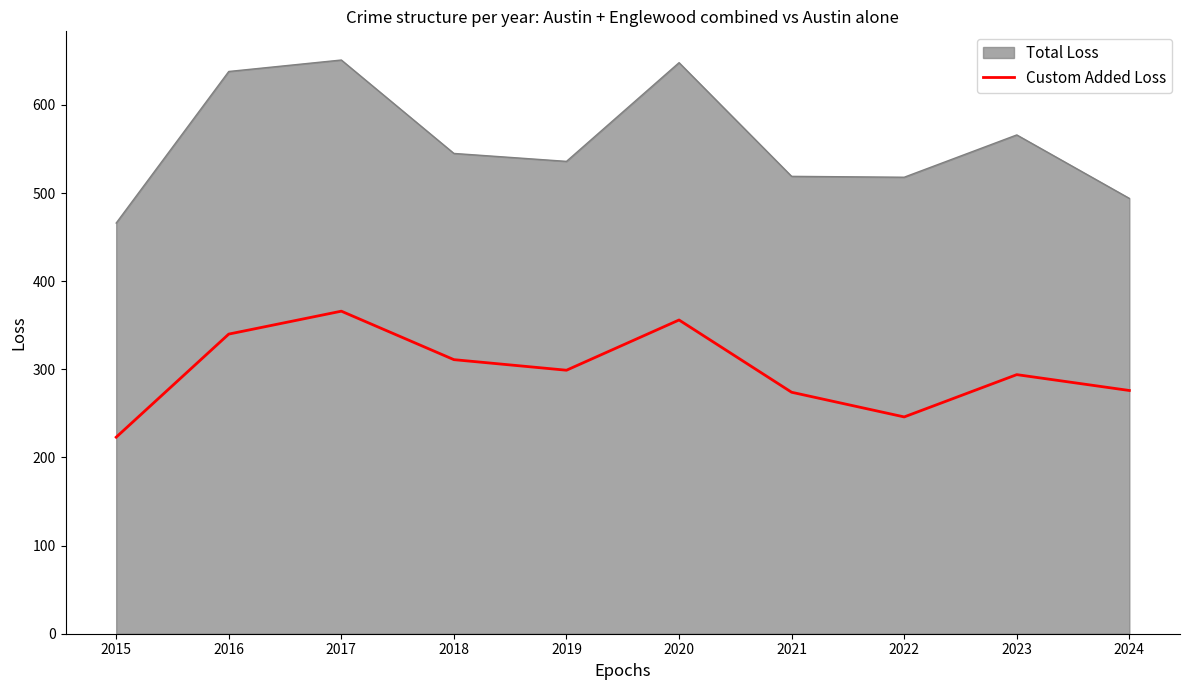

What is the difference between the highest and lowest values at 2024?

218